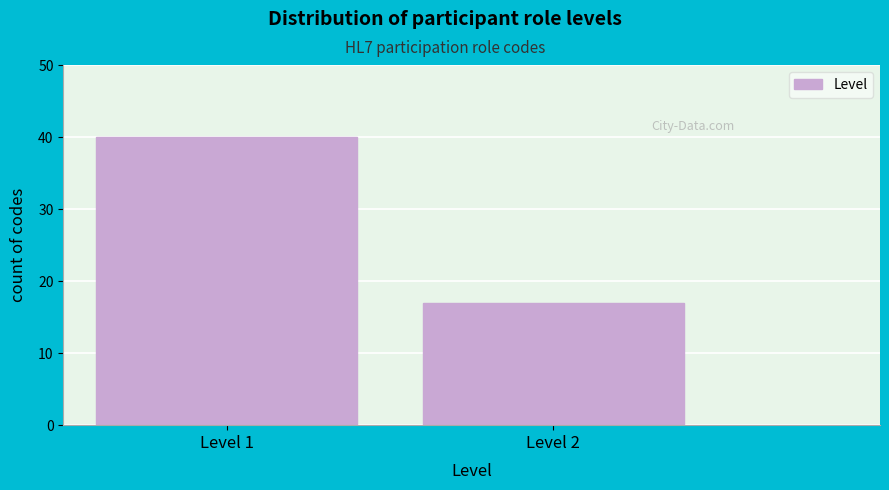

Reading left to right, extract all data points from this chart.

Level 1=40	Level 2=17